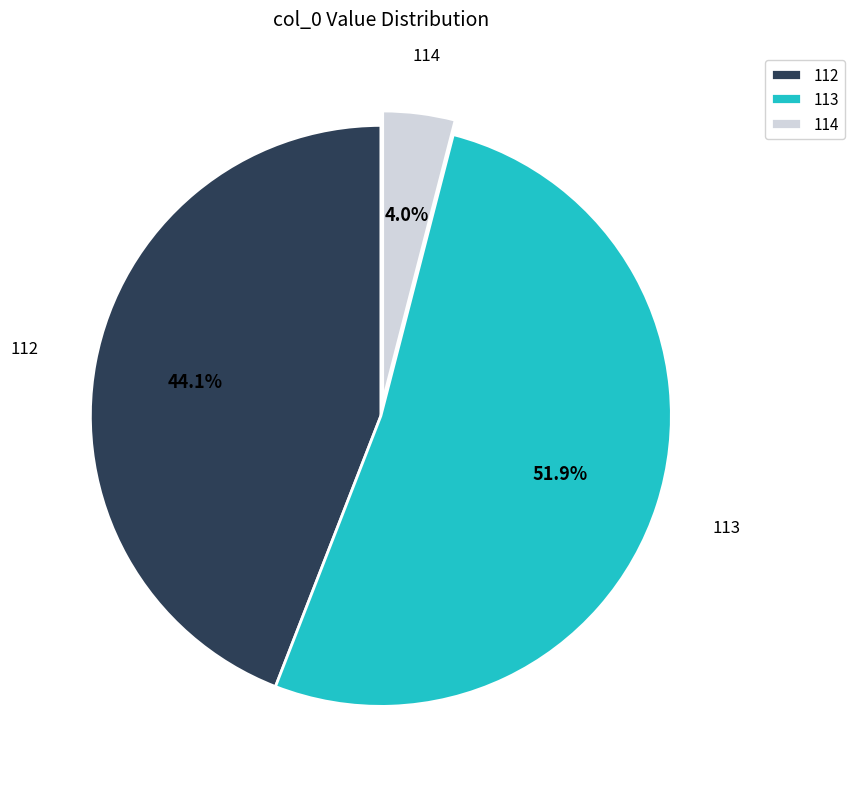

Which category has the biggest portion of the pie?

113